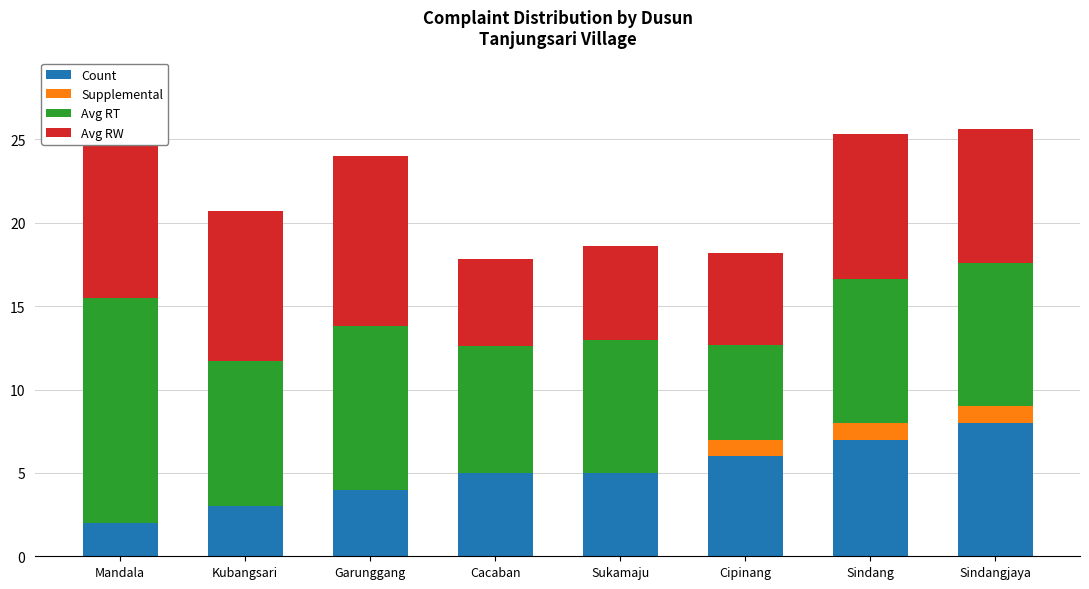

Reading right to left, transcribe all the data shown in this chart.

Count: Sindangjaya=8.0	Sindang=7.0	Cipinang=6.0	Sukamaju=5.0	Cacaban=5.0	Garunggang=4.0	Kubangsari=3.0	Mandala=2.0
Supplemental: Sindangjaya=1.0	Sindang=1.0	Cipinang=1.0	Sukamaju=0.0	Cacaban=0.0	Garunggang=0.0	Kubangsari=0.0	Mandala=0.0
Avg RT: Sindangjaya=8.6	Sindang=8.6	Cipinang=5.7	Sukamaju=8.0	Cacaban=7.6	Garunggang=9.8	Kubangsari=8.7	Mandala=13.5
Avg RW: Sindangjaya=8.0	Sindang=8.7	Cipinang=5.5	Sukamaju=5.6	Cacaban=5.2	Garunggang=10.2	Kubangsari=9.0	Mandala=10.5